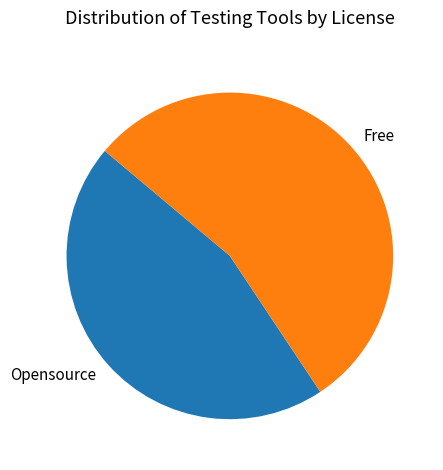

Combined, do Free and Opensource account for over 50%?

Yes